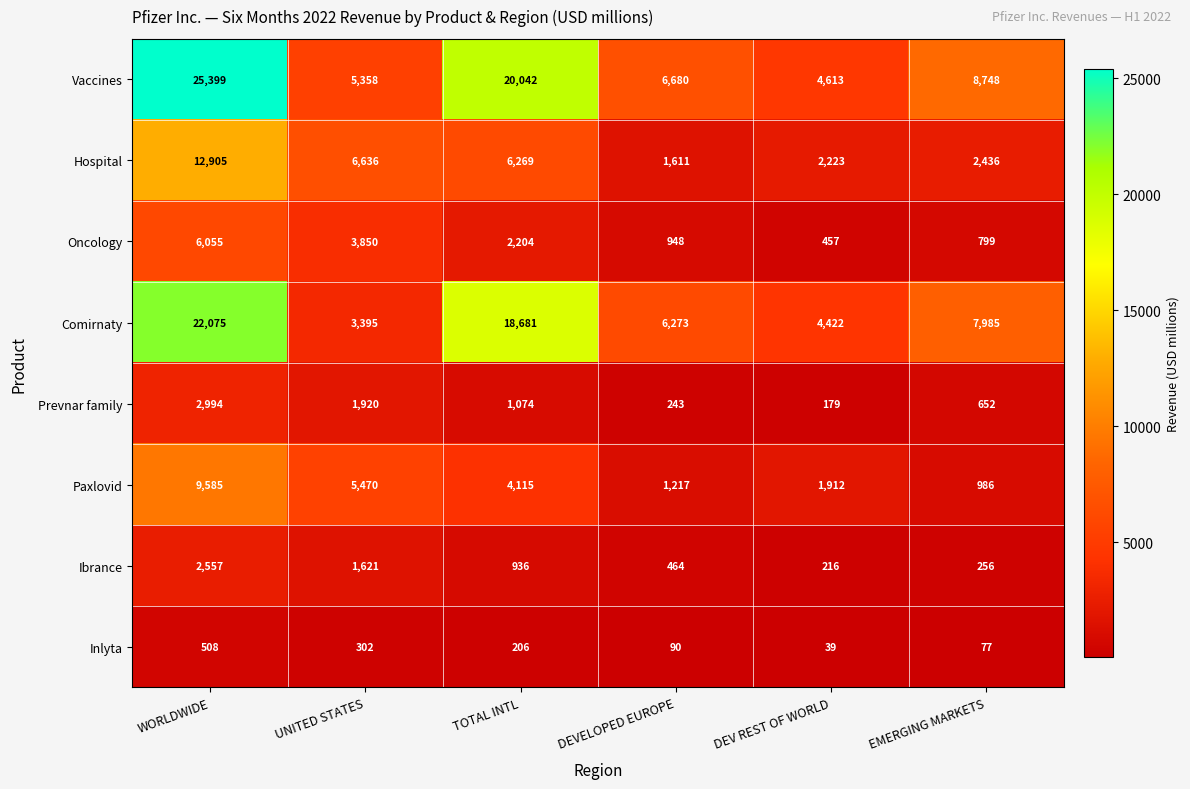

Which category has the highest value across all series?

WORLDWIDE